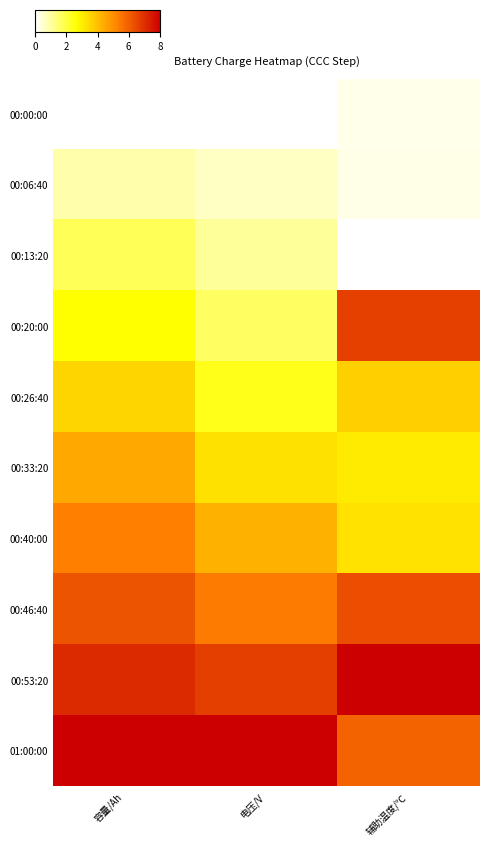

Which series has the largest total across all categories?

01:00:00